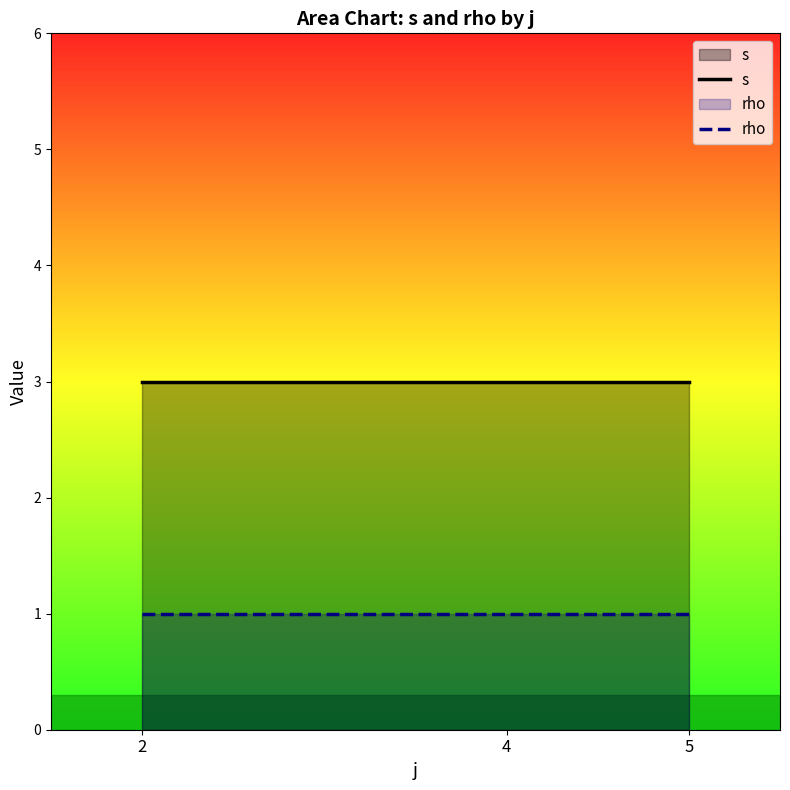

What is the sum of all s values?

9